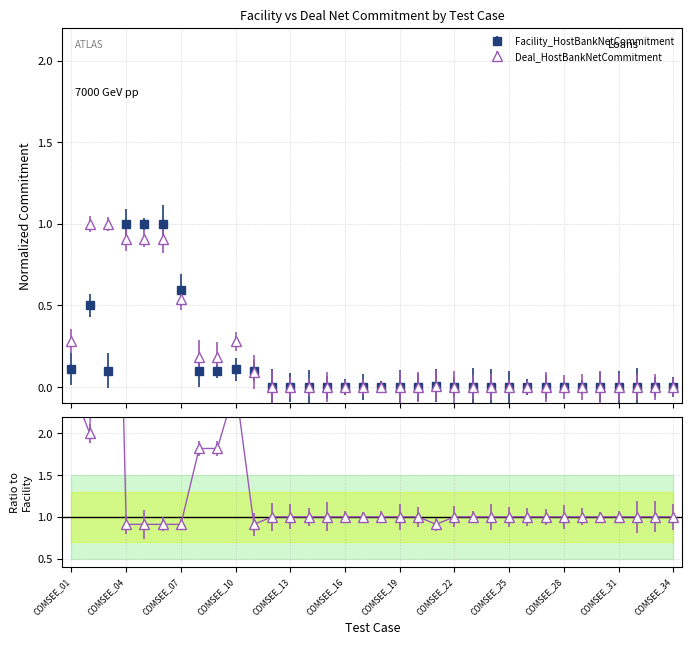

Reading left to right, what are all the values shown in this chart?

Facility_HostBankNetCommitment: 0.1	0.5	0.1	1.0	1.0	1.0	0.6	0.1	0.1	0.1	0.1	0.0	0.0	0.0	0.0	0.0	0.0	0.0	0.0	0.0	0.0	0.0	0.0	0.0	0.0	0.0	0.0	0.0	0.0	0.0	0.0	0.0	0.0	0.0
Deal_HostBankNetCommitment: 0.3	1.0	1.0	0.9	0.9	0.9	0.5	0.2	0.2	0.3	0.1	0.0	0.0	0.0	0.0	0.0	0.0	0.0	0.0	0.0	0.0	0.0	0.0	0.0	0.0	0.0	0.0	0.0	0.0	0.0	0.0	0.0	0.0	0.0